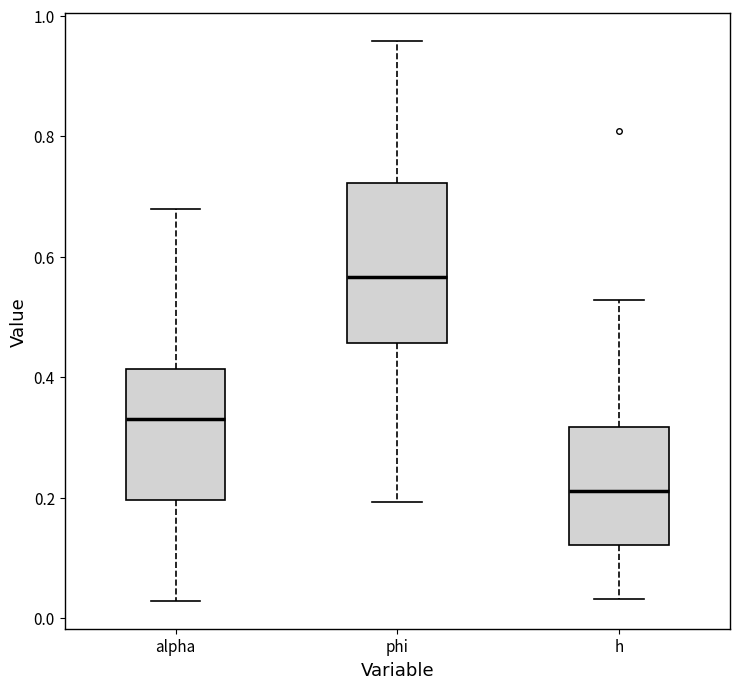

Which box's median line is the highest?

phi